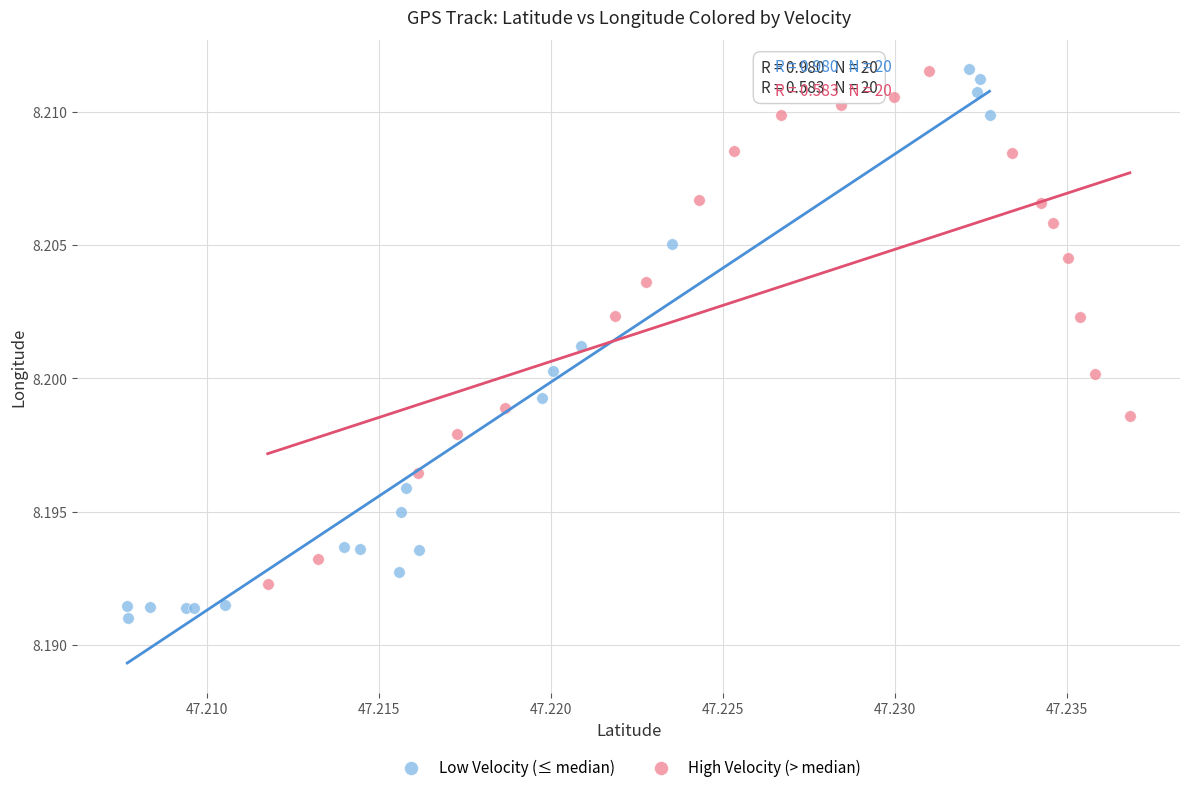

Which series has the widest spread of Y values?

Low Velocity (≤ median)